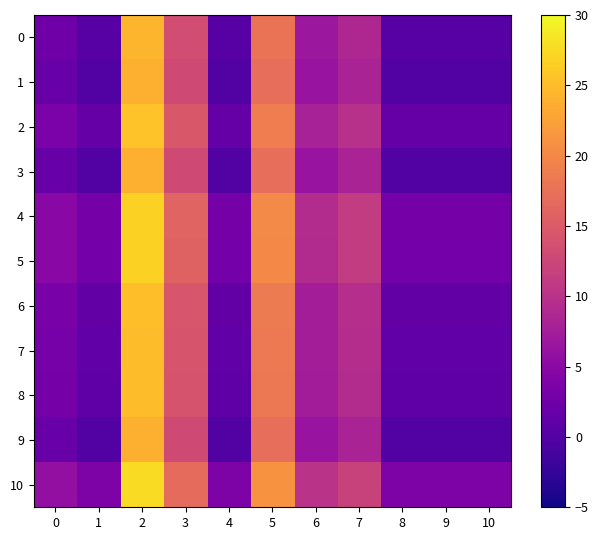

What is the difference between the highest and lowest values at 2?

3.8